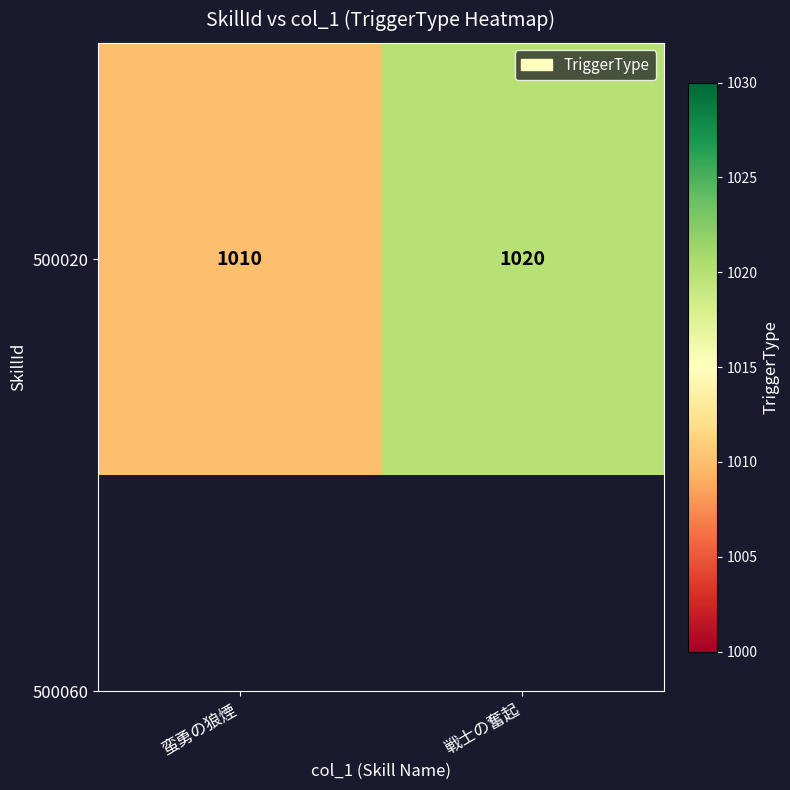

Is it true that the value at 蛮勇の狼煙 is 1010?

True